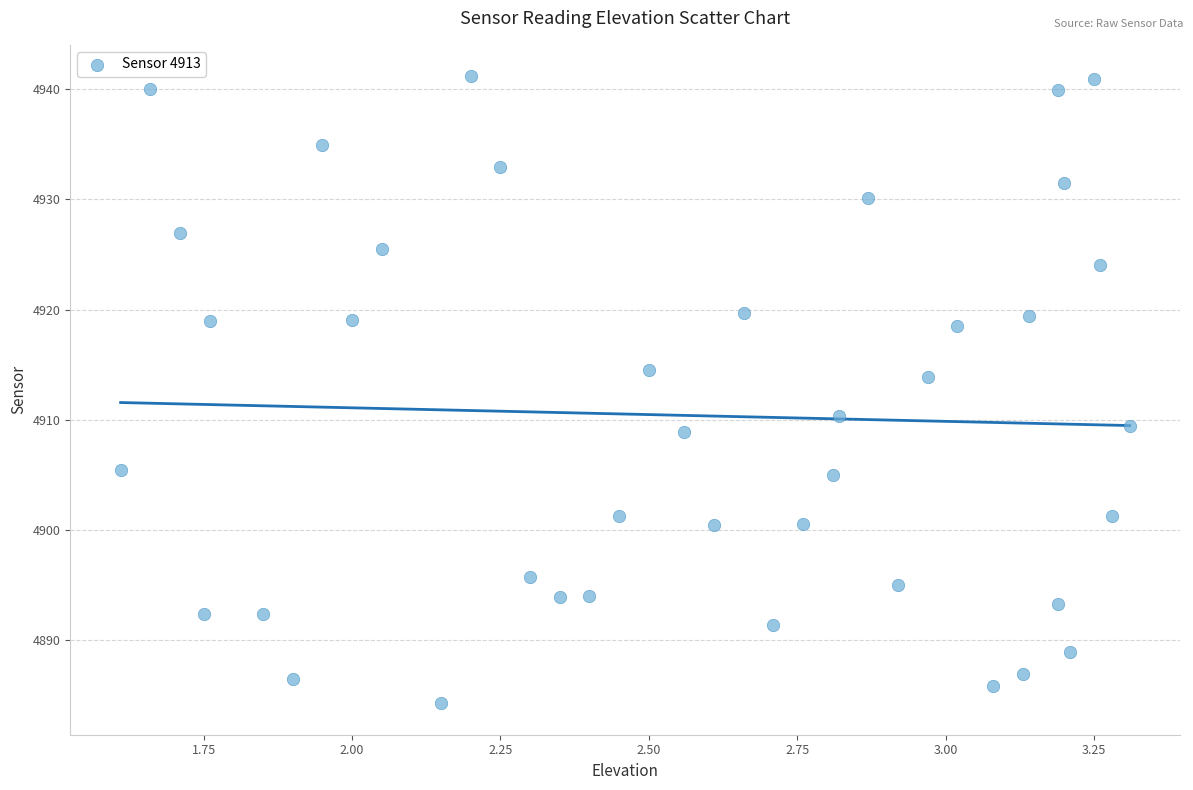

What is the range of Y values (max minus min)?

57.0